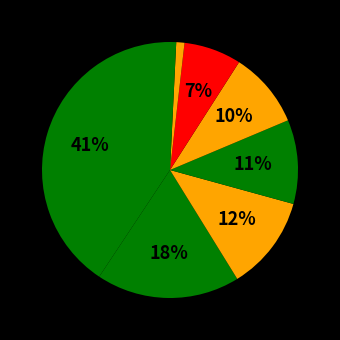

How many segments does this pie chart have?

8